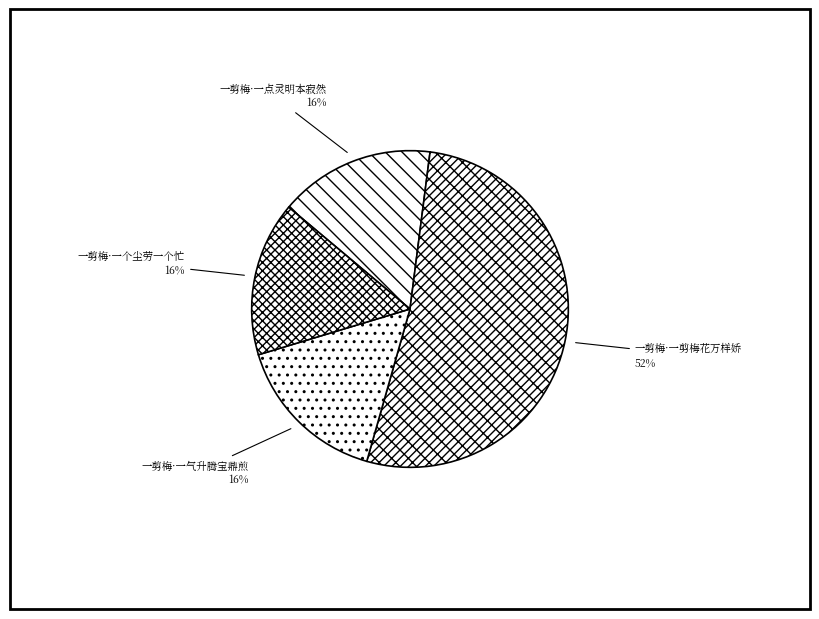

What is the largest slice in the pie chart?

一剪梅·一剪梅花万样娇